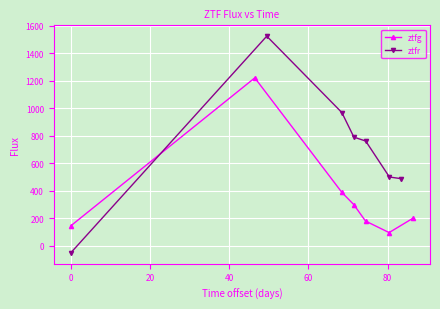

Reading left to right, what are all the values shown in this chart?

ztfg: 144.8	1220.8	387.0	299.2	179.4	95.3	199.4
ztfr: -52.2	1524.0	968.5	789.6	761.4	499.6	487.5